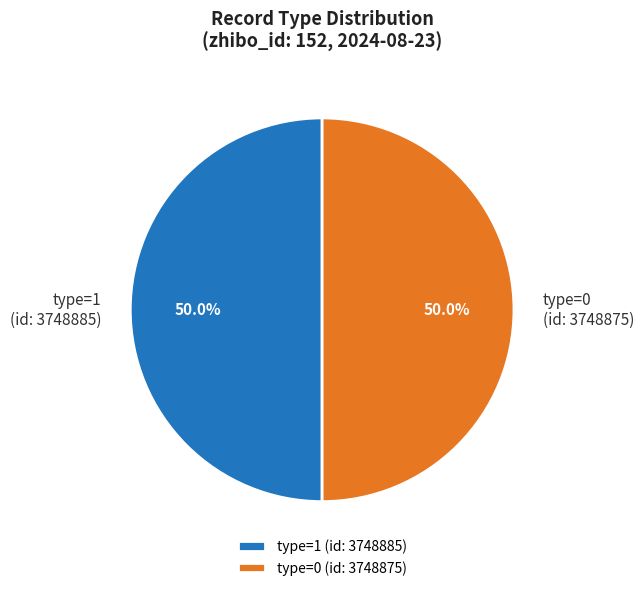

What portion of the pie excludes type=1 (id: 3748885)?

50.0%